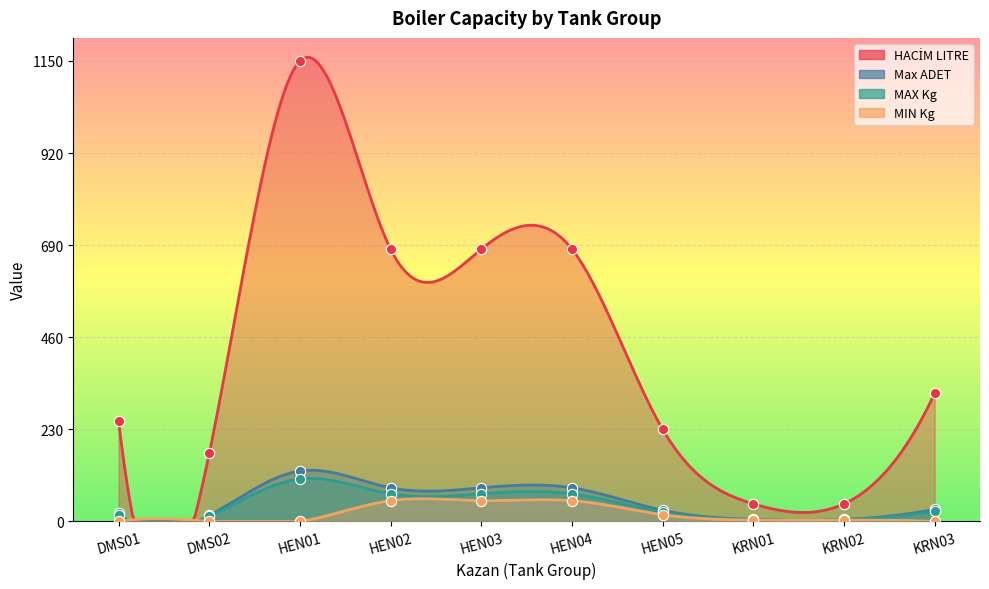

Which series reaches the minimum Y coordinate?

MIN Kg